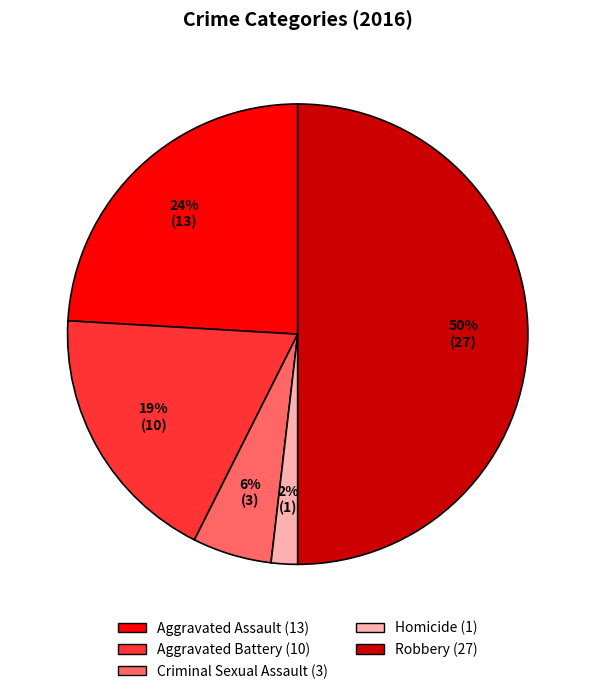

Rank the categories by value from lowest to highest.

Homicide, Criminal Sexual Assault, Aggravated Battery, Aggravated Assault, Robbery